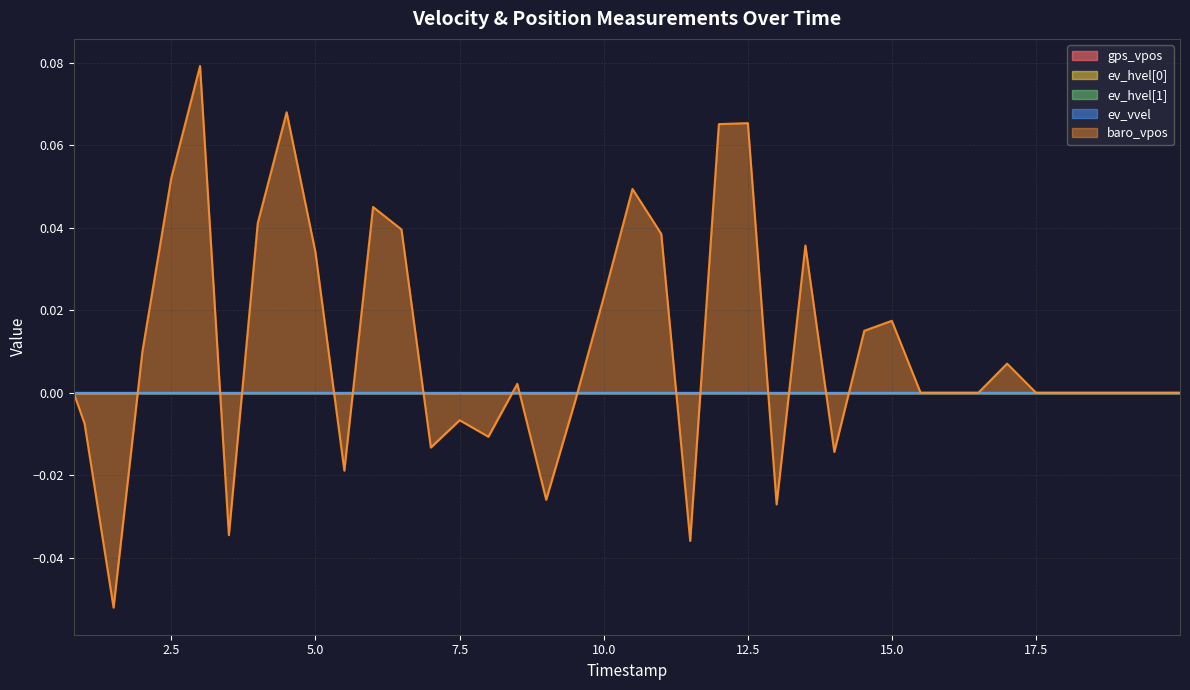

Reading left to right, what are all the values shown in this chart?

gps_vpos: 0.0	0.0	0.0	0.0	0.0	0.0	0.0	0.0	0.0	0.0	0.0	0.0	0.0	0.0	0.0	0.0	0.0	0.0	0.0	0.0	0.0	0.0	0.0	0.0	0.0	0.0	0.0	0.0	0.0	0.0	0.0	0.0	0.0	0.0	0.0	0.0	0.0	0.0	0.0	0.0
ev_hvel[0]: 0.0	0.0	0.0	0.0	0.0	0.0	0.0	0.0	0.0	0.0	0.0	0.0	0.0	0.0	0.0	0.0	0.0	0.0	0.0	0.0	0.0	0.0	0.0	0.0	0.0	0.0	0.0	0.0	0.0	0.0	0.0	0.0	0.0	0.0	0.0	0.0	0.0	0.0	0.0	0.0
ev_hvel[1]: 0.0	0.0	0.0	0.0	0.0	0.0	0.0	0.0	0.0	0.0	0.0	0.0	0.0	0.0	0.0	0.0	0.0	0.0	0.0	0.0	0.0	0.0	0.0	0.0	0.0	0.0	0.0	0.0	0.0	0.0	0.0	0.0	0.0	0.0	0.0	0.0	0.0	0.0	0.0	0.0
ev_vvel: 0.0	0.0	0.0	0.0	0.0	0.0	0.0	0.0	0.0	0.0	0.0	0.0	0.0	0.0	0.0	0.0	0.0	0.0	0.0	0.0	0.0	0.0	0.0	0.0	0.0	0.0	0.0	0.0	0.0	0.0	0.0	0.0	0.0	0.0	0.0	0.0	0.0	0.0	0.0	0.0
baro_vpos: 0.0	-0.0	-0.1	0.0	0.1	0.1	-0.0	0.0	0.1	0.0	-0.0	0.0	0.0	-0.0	-0.0	-0.0	0.0	-0.0	-0.0	0.0	0.0	0.0	-0.0	0.1	0.1	-0.0	0.0	-0.0	0.0	0.0	-0.0	-0.0	-0.0	0.0	-0.0	-0.0	-0.0	-0.0	-0.0	-0.0